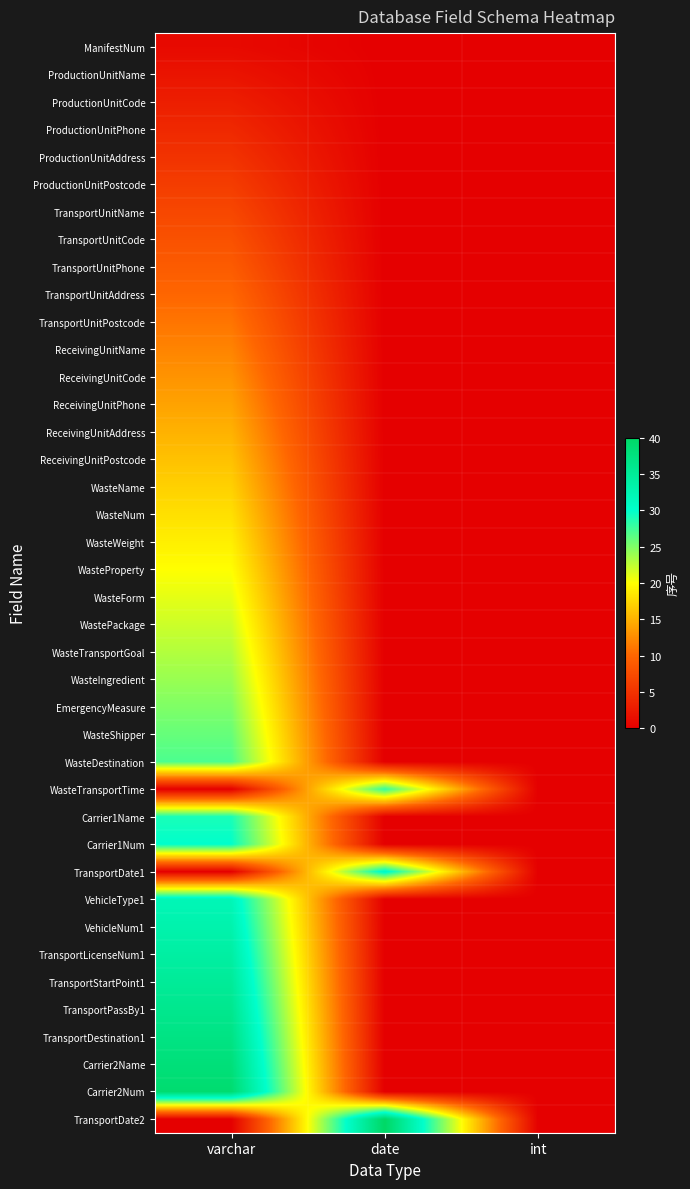

Reading left to right, list all the values displayed in this chart.

ManifestNum: varchar=1	date=0	int=0
ProductionUnitName: varchar=2	date=0	int=0
ProductionUnitCode: varchar=3	date=0	int=0
ProductionUnitPhone: varchar=4	date=0	int=0
ProductionUnitAddress: varchar=5	date=0	int=0
ProductionUnitPostcode: varchar=6	date=0	int=0
TransportUnitName: varchar=7	date=0	int=0
TransportUnitCode: varchar=8	date=0	int=0
TransportUnitPhone: varchar=9	date=0	int=0
TransportUnitAddress: varchar=10	date=0	int=0
TransportUnitPostcode: varchar=11	date=0	int=0
ReceivingUnitName: varchar=12	date=0	int=0
ReceivingUnitCode: varchar=13	date=0	int=0
ReceivingUnitPhone: varchar=14	date=0	int=0
ReceivingUnitAddress: varchar=15	date=0	int=0
ReceivingUnitPostcode: varchar=16	date=0	int=0
WasteName: varchar=17	date=0	int=0
WasteNum: varchar=18	date=0	int=0
WasteWeight: varchar=19	date=0	int=0
WasteProperty: varchar=20	date=0	int=0
WasteForm: varchar=21	date=0	int=0
WastePackage: varchar=22	date=0	int=0
WasteTransportGoal: varchar=23	date=0	int=0
WasteIngredient: varchar=24	date=0	int=0
EmergencyMeasure: varchar=25	date=0	int=0
WasteShipper: varchar=26	date=0	int=0
WasteDestination: varchar=27	date=0	int=0
WasteTransportTime: varchar=0	date=28	int=0
Carrier1Name: varchar=29	date=0	int=0
Carrier1Num: varchar=30	date=0	int=0
TransportDate1: varchar=0	date=31	int=0
VehicleType1: varchar=32	date=0	int=0
VehicleNum1: varchar=33	date=0	int=0
TransportLicenseNum1: varchar=34	date=0	int=0
TransportStartPoint1: varchar=35	date=0	int=0
TransportPassBy1: varchar=36	date=0	int=0
TransportDestination1: varchar=37	date=0	int=0
Carrier2Name: varchar=38	date=0	int=0
Carrier2Num: varchar=39	date=0	int=0
TransportDate2: varchar=0	date=40	int=0